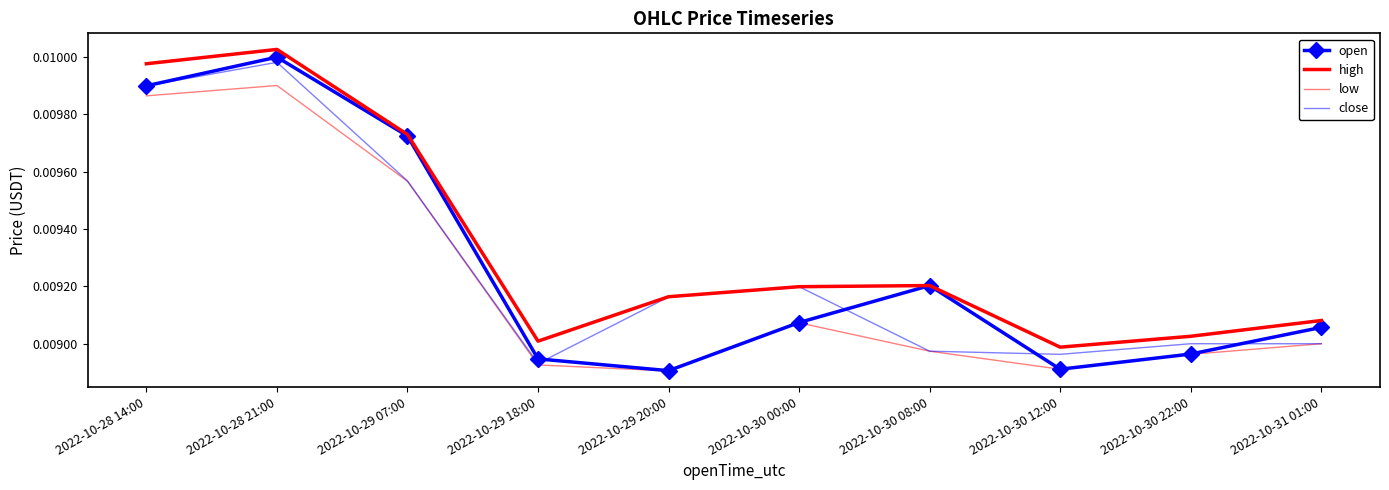

Count the low values in the range 0 to 1.

10